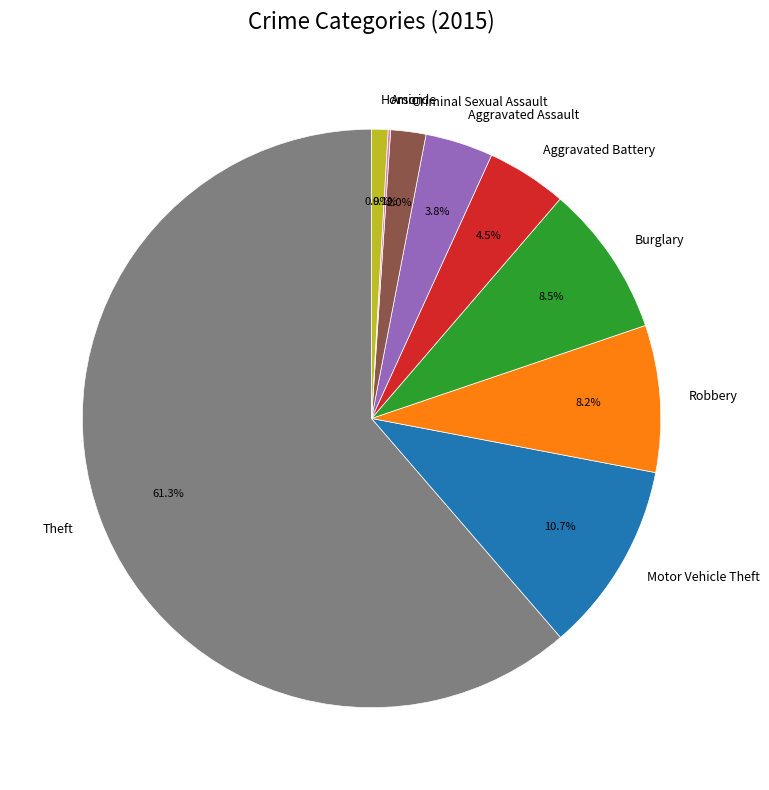

To the nearest percent, what is the average slice percentage?

11%